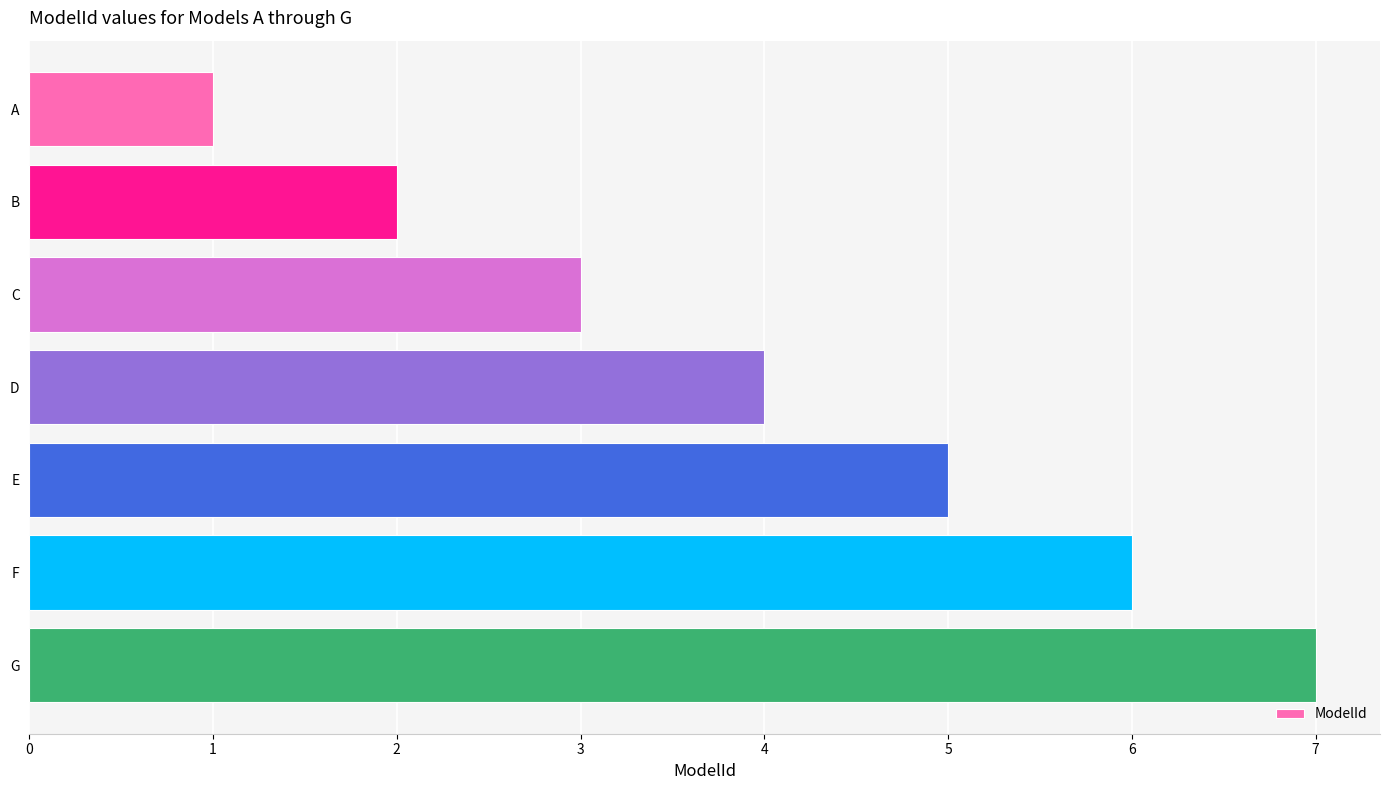

The value at E is 2. True or false?

False